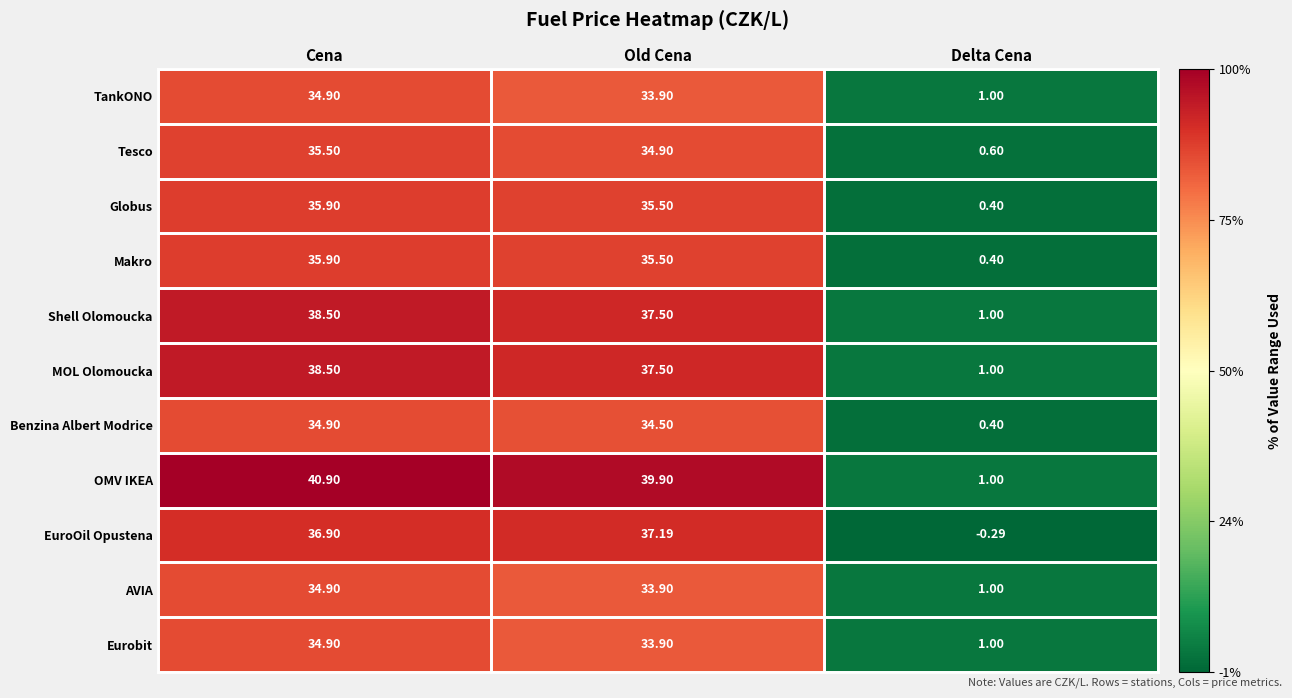

Which category has the highest value in the Shell Olomoucka series?

Cena